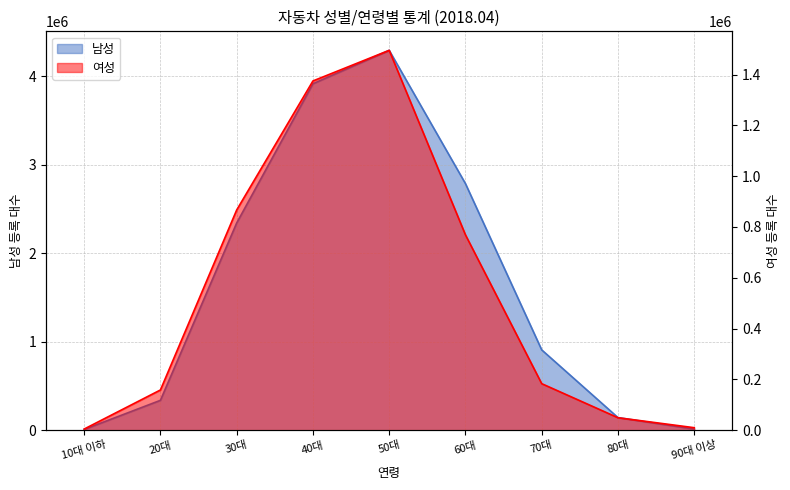

Reading right to left, what are all the values shown in this chart?

남성: 90대 이상=12871	80대=143293	70대=908635	60대=2788266	50대=4295037	40대=3917212	30대=2342851	20대=338280	10대 이하=8795
여성: 90대 이상=10044	80대=49356	70대=183383	60대=769091	50대=1495329	40대=1374780	30대=866855	20대=158522	10대 이하=4742